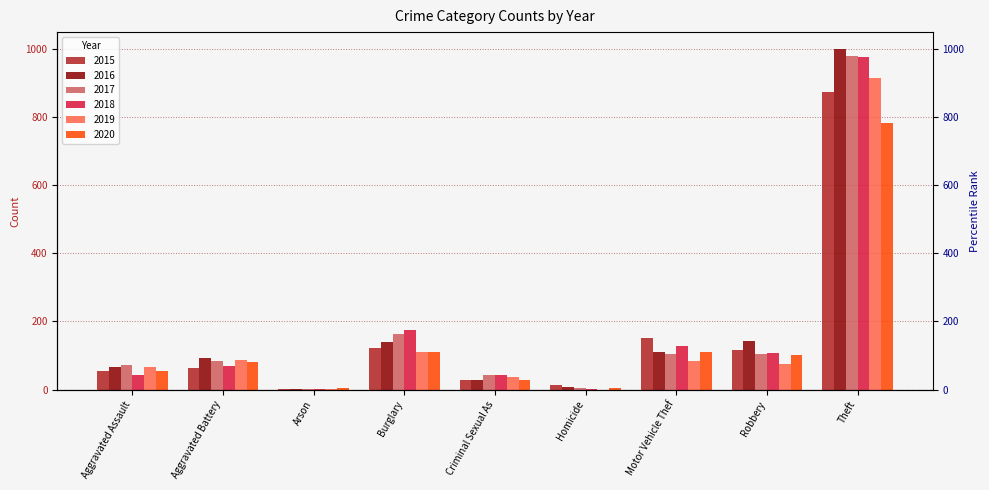

Where does the 2017 series first go above 83?

Burglary